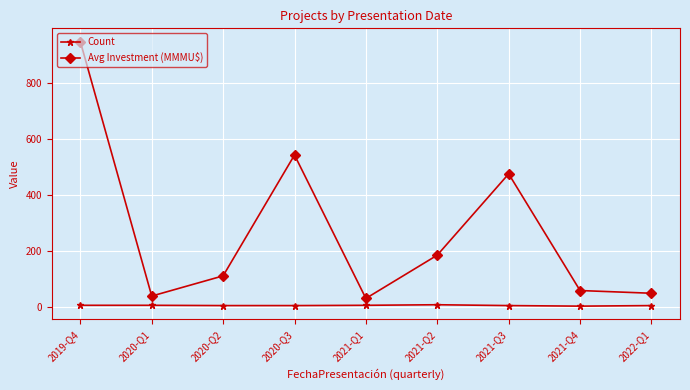

How many interior local peaks does the Avg Investment (MMMU$) series have?

2